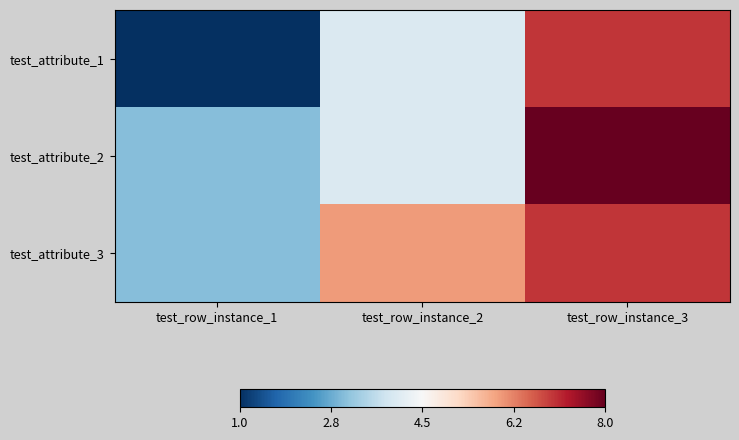

Rank the series by their maximum value, from lowest to highest.

test_attribute_1, test_attribute_3, test_attribute_2